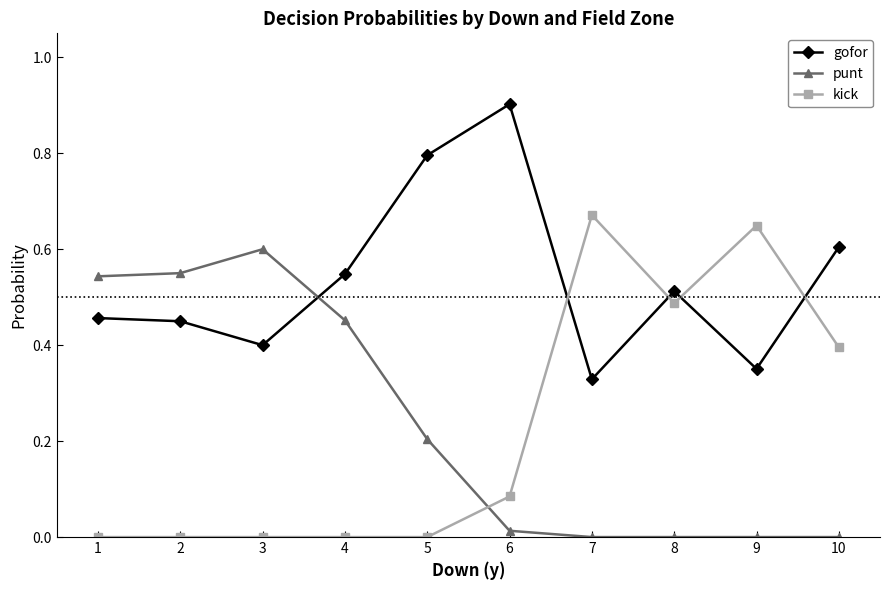

True or false: punt has more than 0 interior local peaks.

True